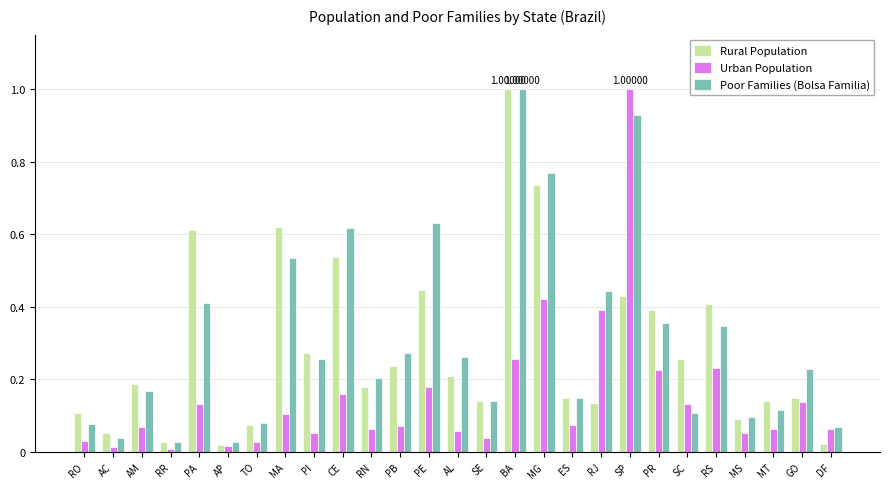

Does the chart contain stacked bars?

No